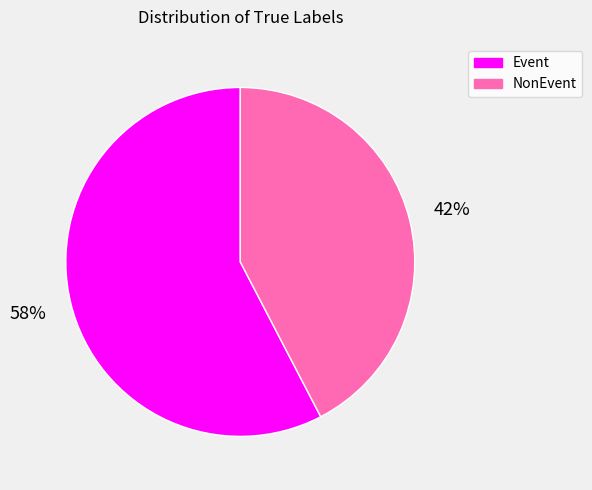

How many segments does this pie chart have?

2